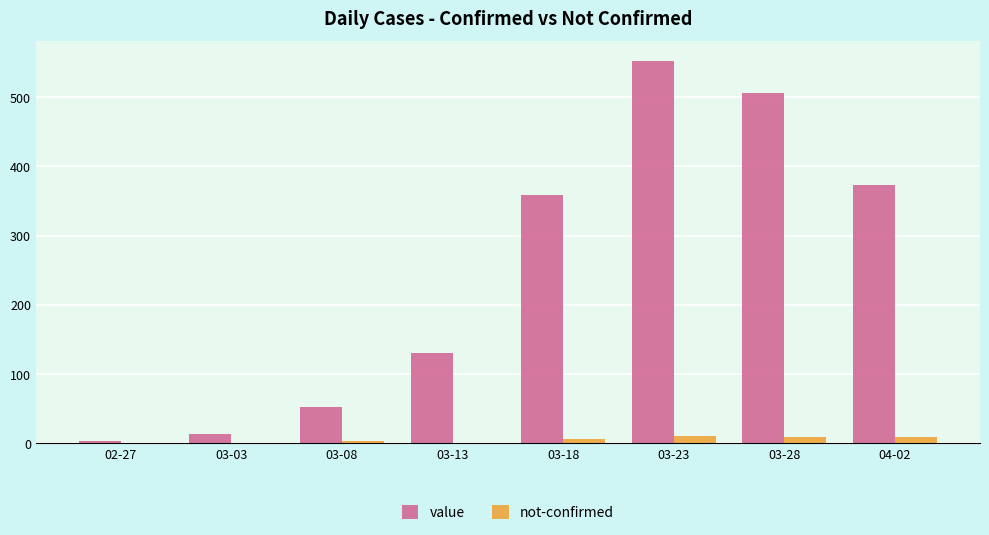

Which category has the highest value across all series?

03-23